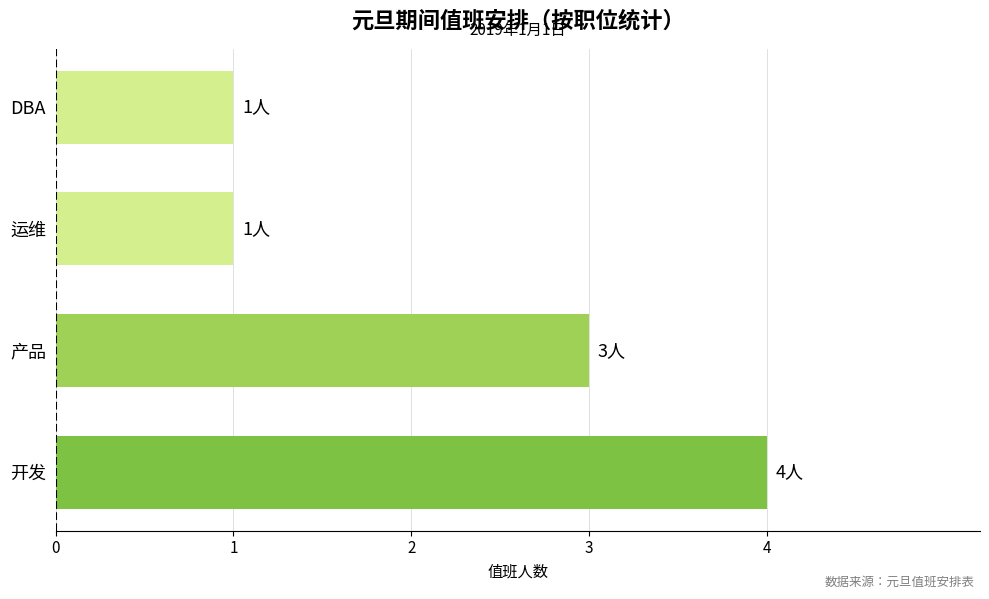

True or false: the data shows 4 at 开发.

True